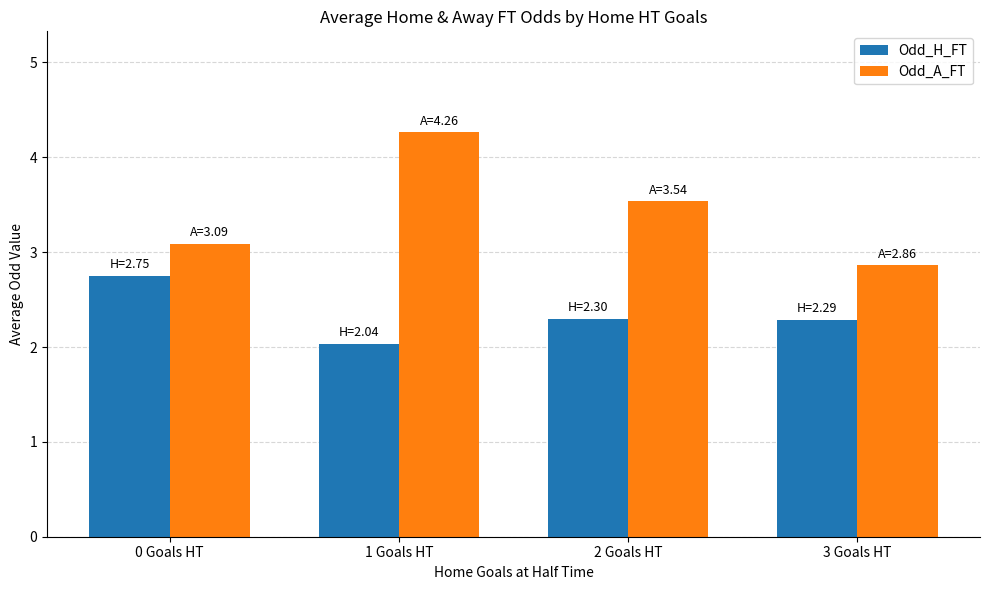

List the labels in order of Odd_A_FT value, largest first.

1 Goals HT, 2 Goals HT, 0 Goals HT, 3 Goals HT